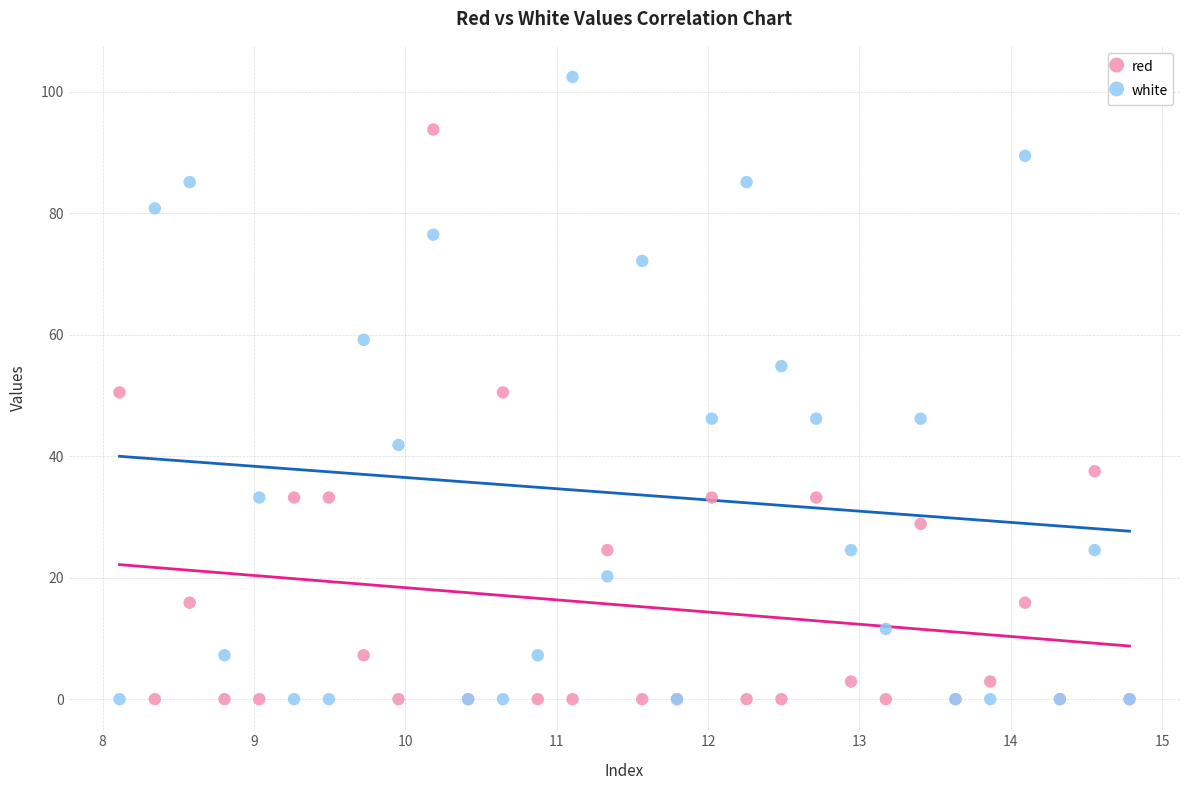

Which series has the widest spread of Y values?

white